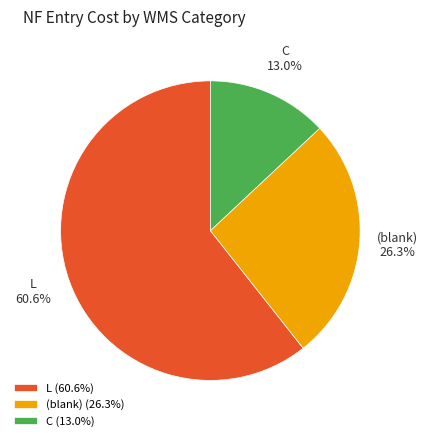

To the nearest percent, what is the average slice percentage?

33%